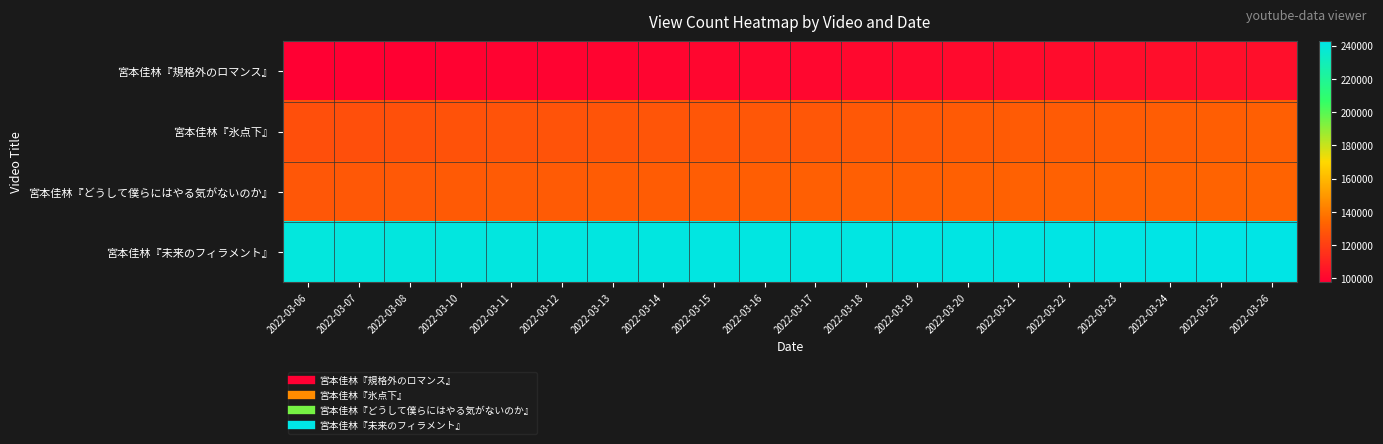

Reading left to right, extract all data points from this chart.

宮本佳林『規格外のロマンス』: 2022-03-06=97658	2022-03-07=97748	2022-03-08=98019	2022-03-10=98604	2022-03-11=98832	2022-03-12=99157	2022-03-13=99442	2022-03-14=99719	2022-03-15=100004	2022-03-16=100307	2022-03-17=100640	2022-03-18=100985	2022-03-19=101294	2022-03-20=101622	2022-03-21=101923	2022-03-22=102214	2022-03-23=102475	2022-03-24=102816	2022-03-25=103188	2022-03-26=103552
宮本佳林『氷点下』: 2022-03-06=125802	2022-03-07=125948	2022-03-08=126280	2022-03-10=126872	2022-03-11=127130	2022-03-12=127429	2022-03-13=127698	2022-03-14=127971	2022-03-15=128262	2022-03-16=128579	2022-03-17=128868	2022-03-18=129138	2022-03-19=129407	2022-03-20=129675	2022-03-21=129958	2022-03-22=130253	2022-03-23=130579	2022-03-24=130915	2022-03-25=131236	2022-03-26=131583
宮本佳林『どうして僕らにはやる気がないのか』: 2022-03-06=129053	2022-03-07=129154	2022-03-08=129403	2022-03-10=129871	2022-03-11=130074	2022-03-12=130298	2022-03-13=130545	2022-03-14=130777	2022-03-15=130964	2022-03-16=131237	2022-03-17=131460	2022-03-18=131662	2022-03-19=131847	2022-03-20=132049	2022-03-21=132227	2022-03-22=132372	2022-03-23=132531	2022-03-24=132690	2022-03-25=132837	2022-03-26=133003
宮本佳林『未来のフィラメント』: 2022-03-06=240338	2022-03-07=240390	2022-03-08=240501	2022-03-10=240729	2022-03-11=240845	2022-03-12=240975	2022-03-13=241092	2022-03-14=241200	2022-03-15=241311	2022-03-16=241440	2022-03-17=241548	2022-03-18=241670	2022-03-19=241790	2022-03-20=241889	2022-03-21=242010	2022-03-22=242121	2022-03-23=242235	2022-03-24=242368	2022-03-25=242504	2022-03-26=242634